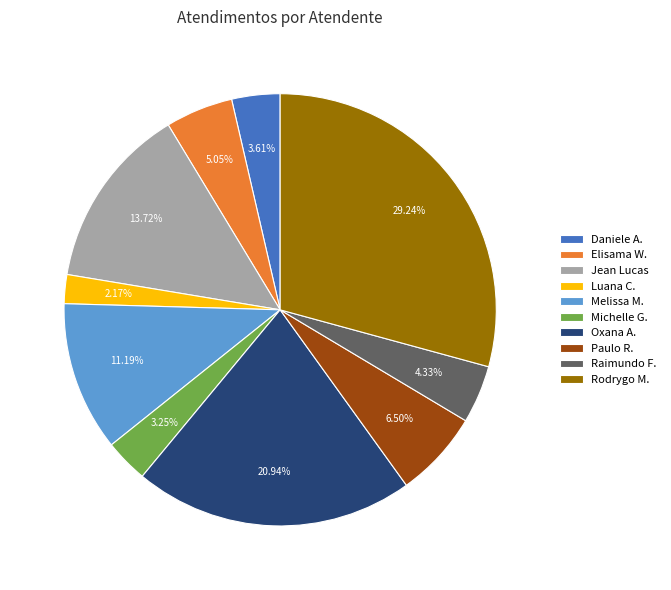

What is the smallest slice in the pie chart?

Luana C.